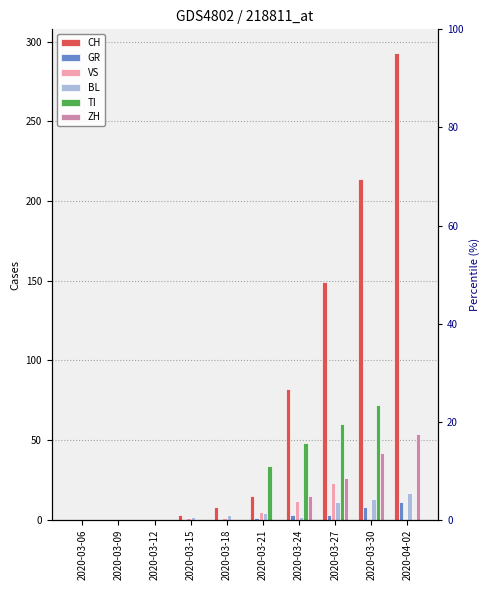

What is the difference between the second highest and minimum values in the GR series?

8